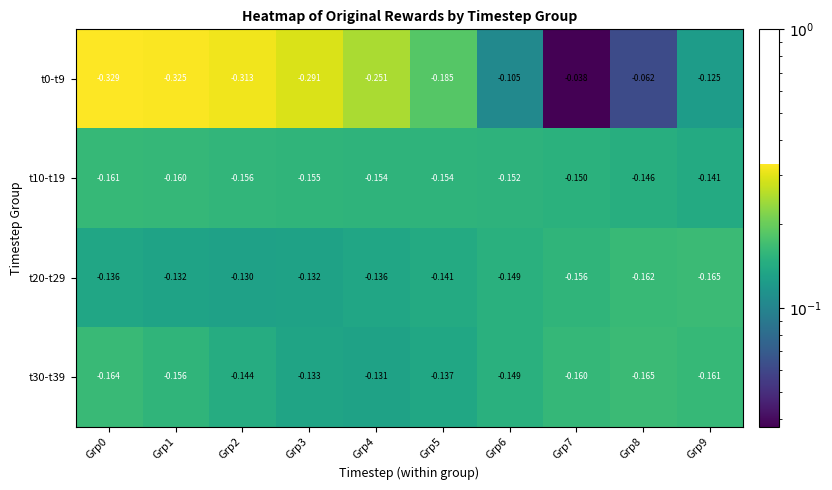

Is the value of t20-t29 at Grp7 greater than the value of t10-t19 at Grp4?

No